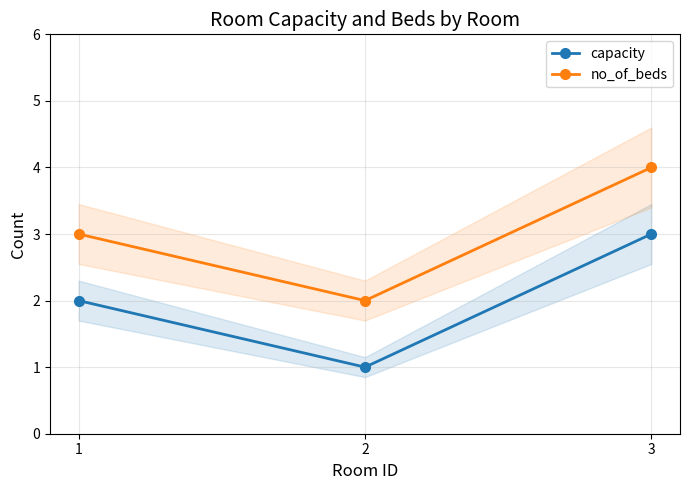

Which series has the largest range (max minus min)?

capacity